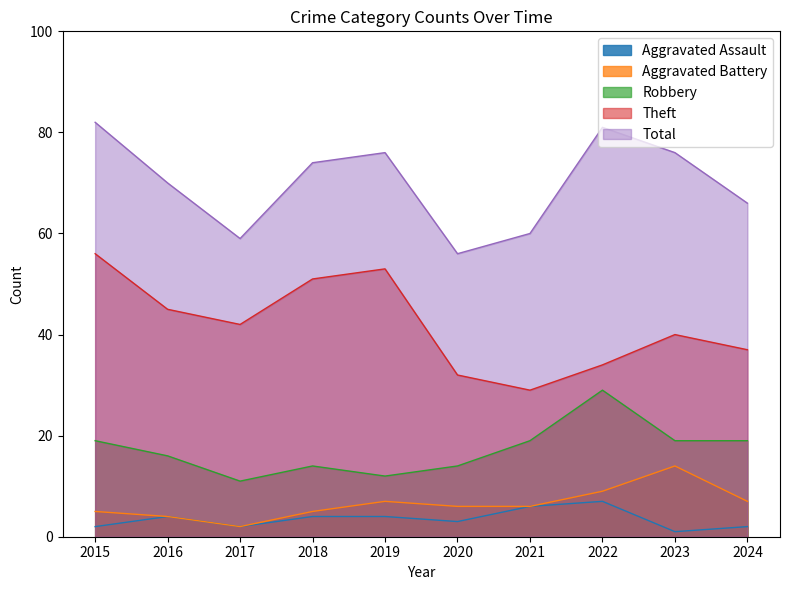

What is the spread (max minus min) of values at 2022?

74